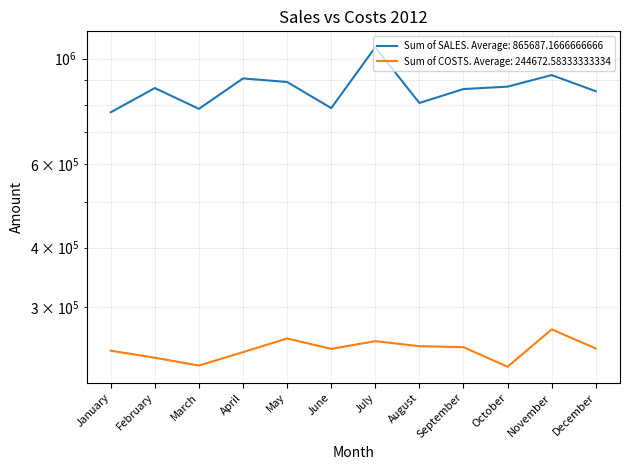

How many lines are shown in the chart?

2